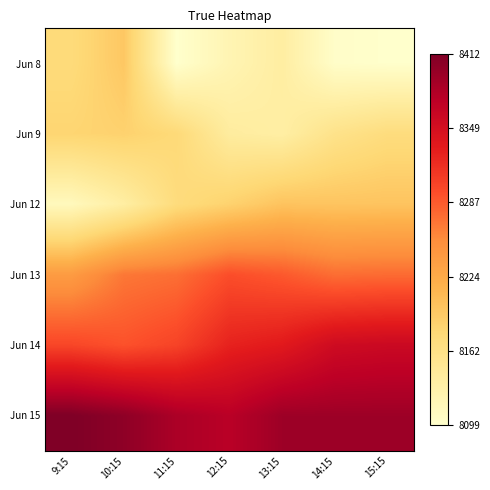

How many data points does each series have?

7